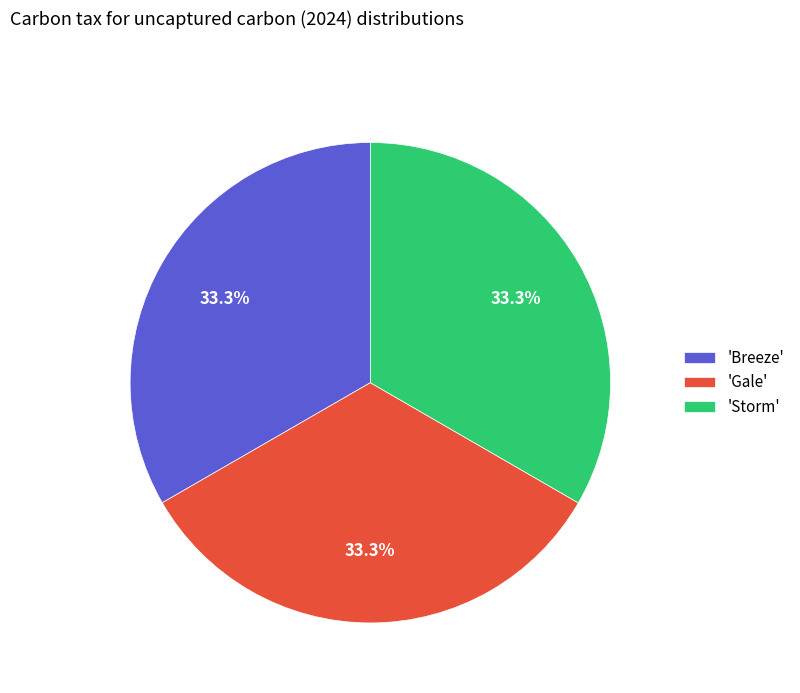

To the nearest percent, what is the average slice percentage?

33%